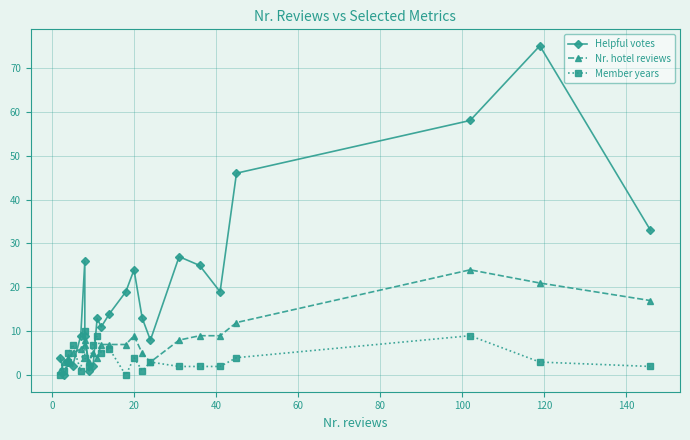

Is this an area chart (filled region under the line)?

No